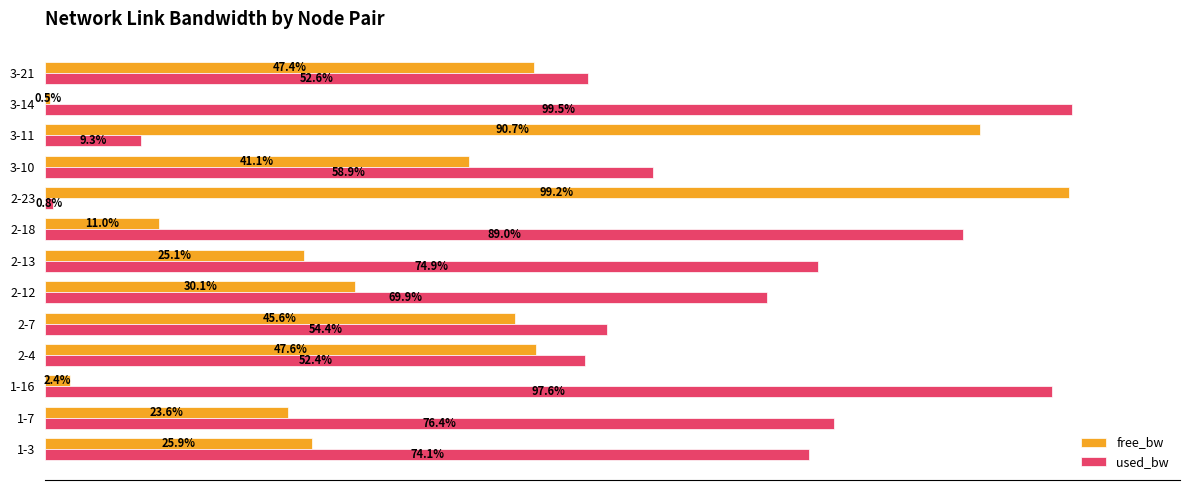

Which label corresponds to the largest value in the chart?

3-14